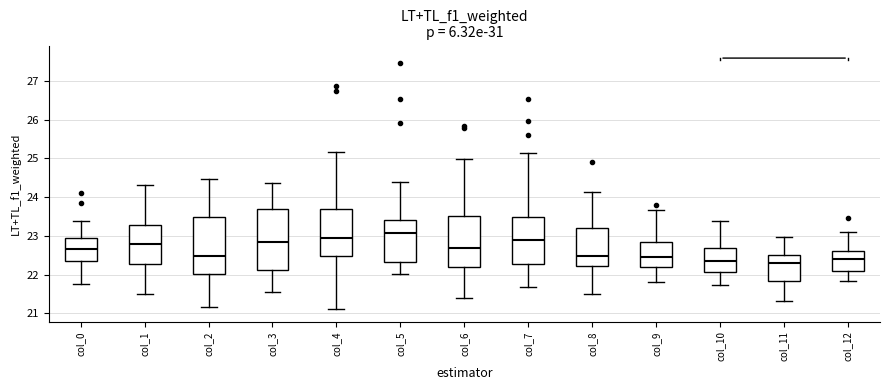

Reading left to right, read every box against the y-axis: the position of its median line, the range the box covers, and the ends of its whiskers. The values are not printed on the chart, so give them approximately, as read against the axis.

col_0: median 22.7, box 22.3 to 22.9, whiskers 21.8 to 23.4
col_1: median 22.8, box 22.3 to 23.3, whiskers 21.5 to 24.3
col_2: median 22.5, box 22.0 to 23.5, whiskers 21.2 to 24.5
col_3: median 22.8, box 22.1 to 23.7, whiskers 21.5 to 24.4
col_4: median 22.9, box 22.5 to 23.7, whiskers 21.1 to 25.2
col_5: median 23.1, box 22.3 to 23.4, whiskers 22.0 to 24.4
col_6: median 22.7, box 22.2 to 23.5, whiskers 21.4 to 25.0
col_7: median 22.9, box 22.3 to 23.5, whiskers 21.7 to 25.1
col_8: median 22.5, box 22.2 to 23.2, whiskers 21.5 to 24.1
col_9: median 22.5, box 22.2 to 22.8, whiskers 21.8 to 23.7
col_10: median 22.4, box 22.1 to 22.7, whiskers 21.7 to 23.4
col_11: median 22.3, box 21.8 to 22.5, whiskers 21.3 to 23.0
col_12: median 22.4, box 22.1 to 22.6, whiskers 21.8 to 23.1